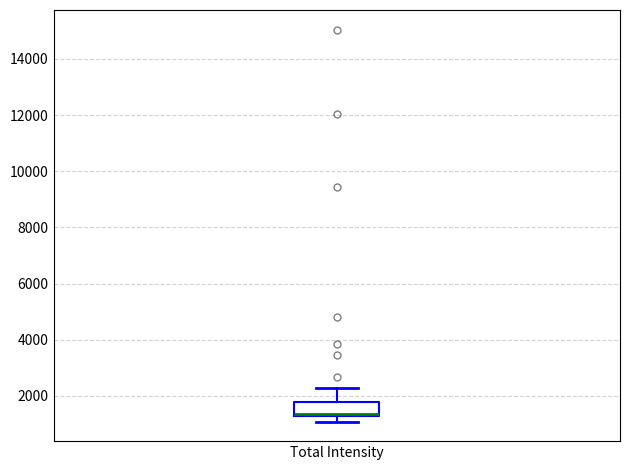

Transcribe this box plot: give where the median line is, the range the box spans, and where the two whiskers end, as read against the y-axis. The values are not printed on the chart, so give them approximately, as read against the axis.

median 1400, box 1200 to 1800, whiskers 1000 to 2200